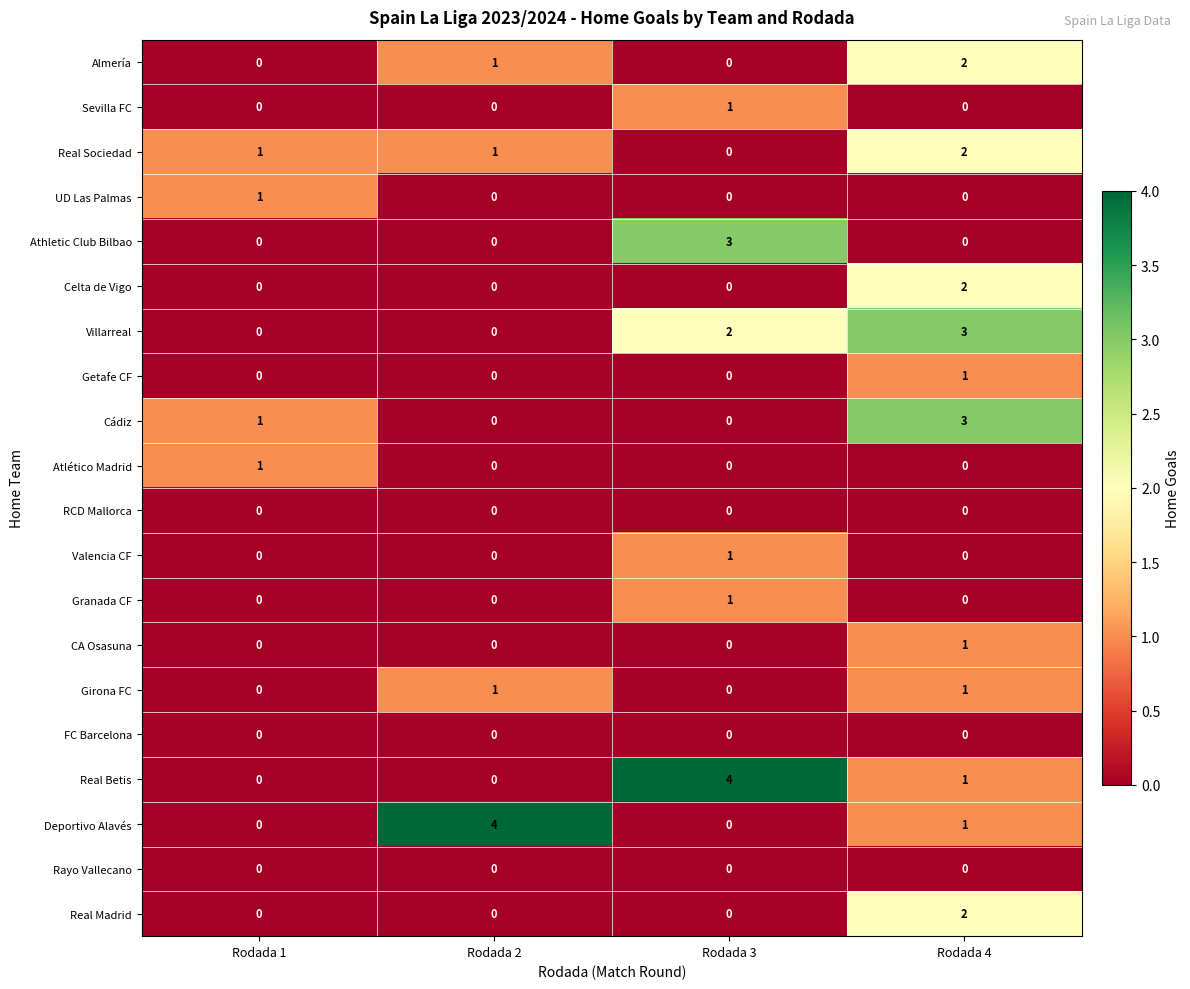

Where does the Real Betis series first go above 1?

Rodada 3